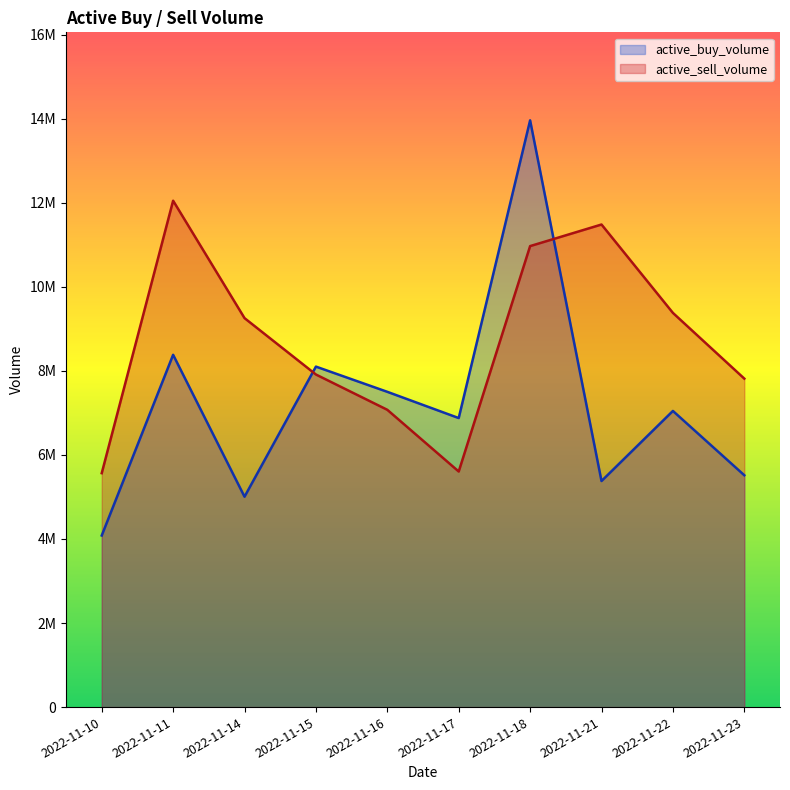

Between which two adjacent categories do active_sell_volume and active_buy_volume first intersect?

2022-11-14 and 2022-11-15